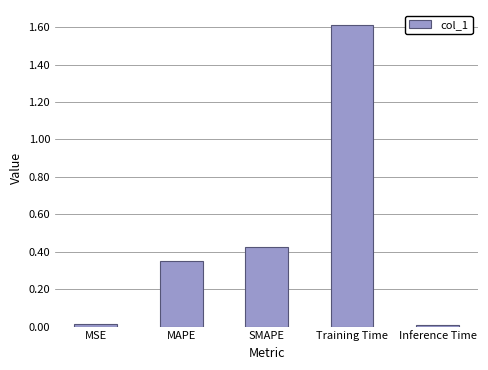

What is the sum of all values?

2.4